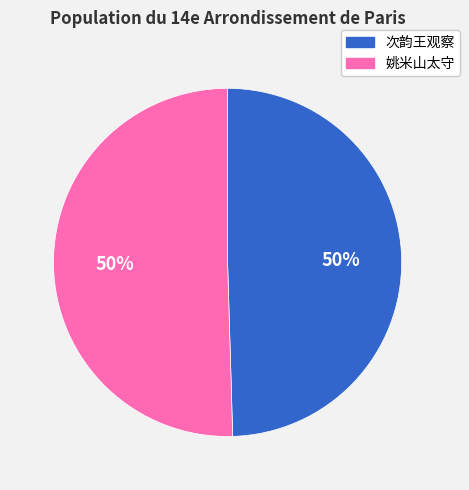

To the nearest percent, what is the average slice percentage?

50%